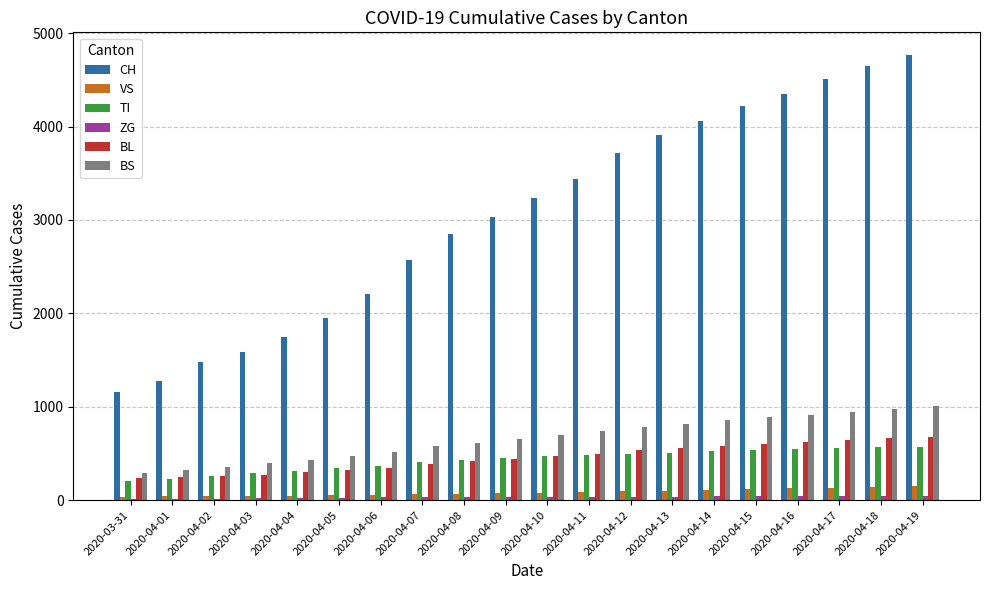

What is the difference between the BL values at 2020-04-17 and 2020-04-13?

87